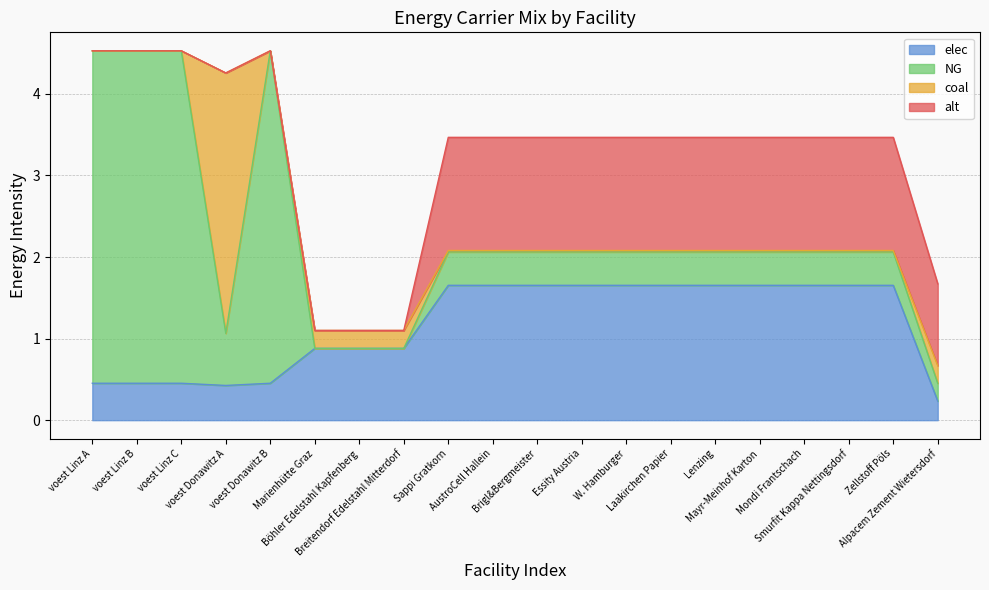

Rank the series by their maximum value, from highest to lowest.

NG, coal, elec, alt